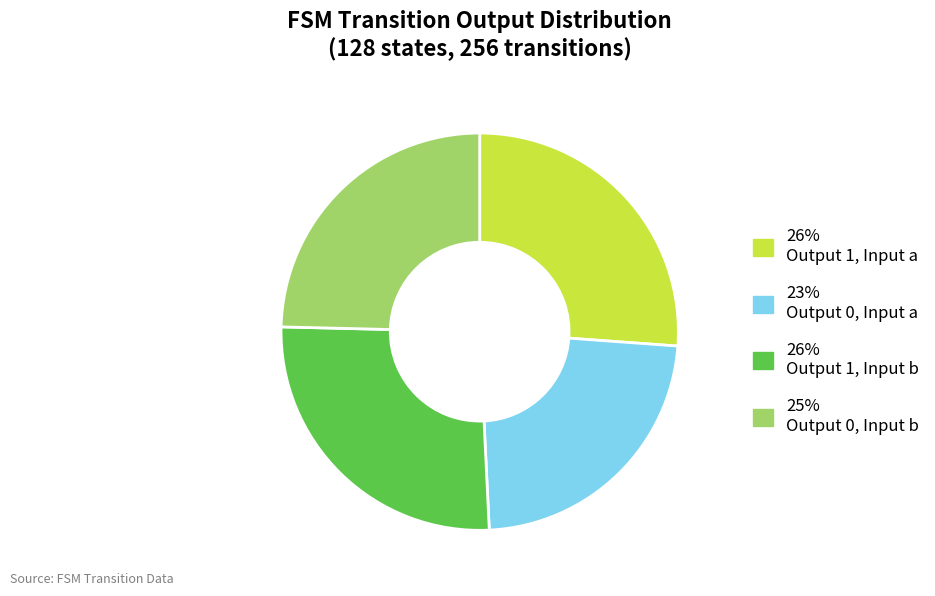

Combined, do 26% Output 1, Input b and 25% Output 0, Input b account for over 50%?

Yes